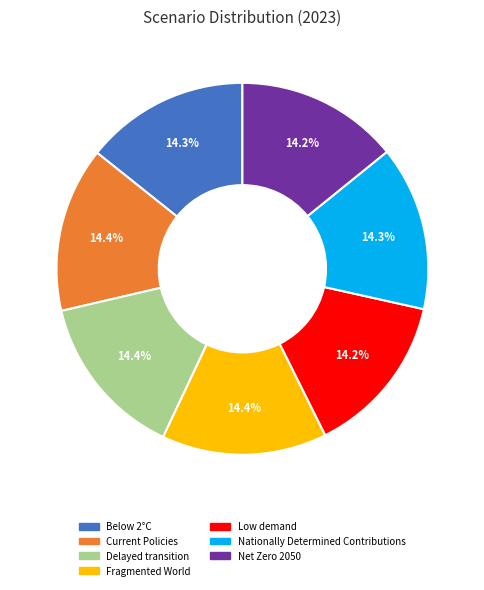

Is the sum of Nationally Determined Contributions and Delayed transition greater than half?

No